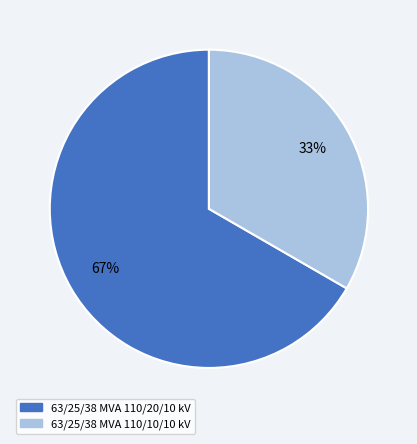

To the nearest percent, what is the average slice percentage?

50%